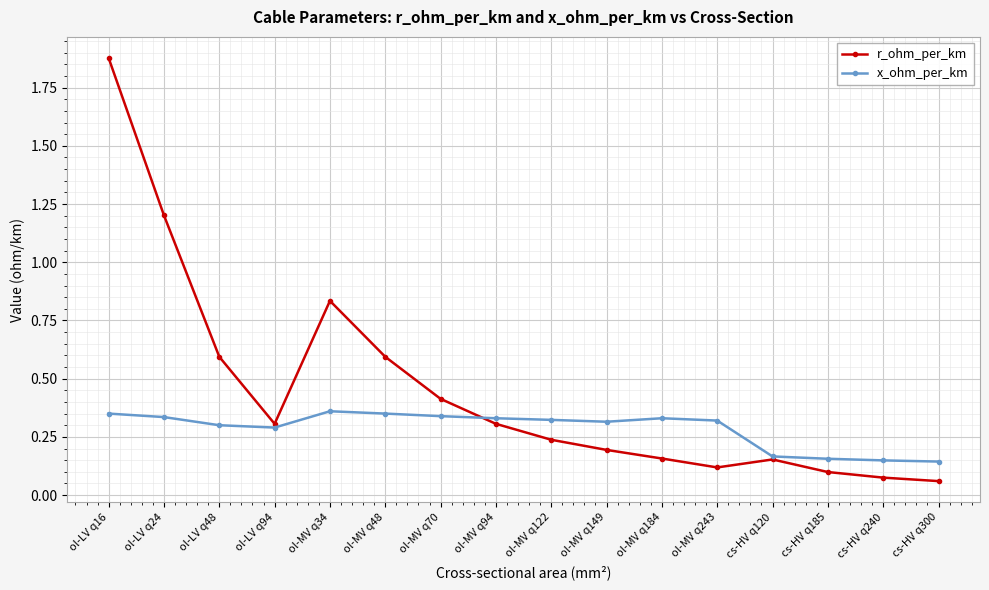

Between which two adjacent categories do x_ohm_per_km and r_ohm_per_km first intersect?

ol-MV q70 and ol-MV q94